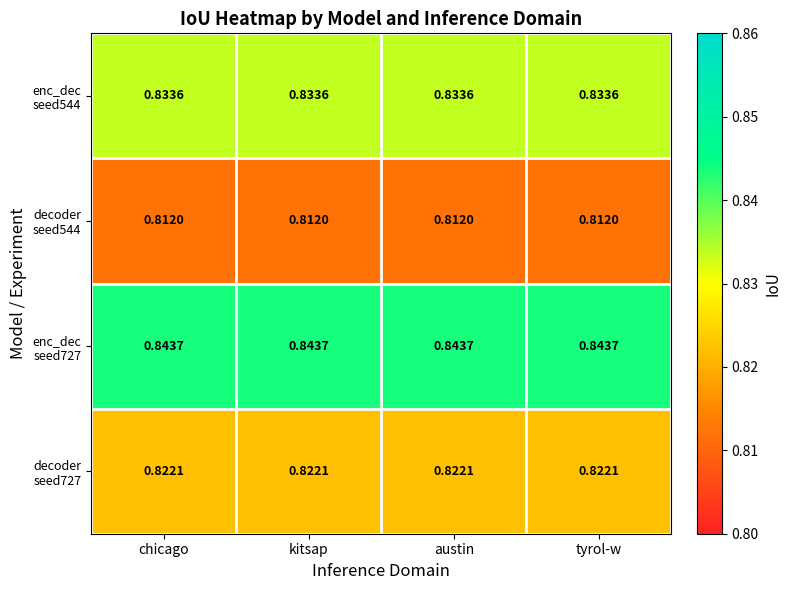

How many series are shown in this chart?

4